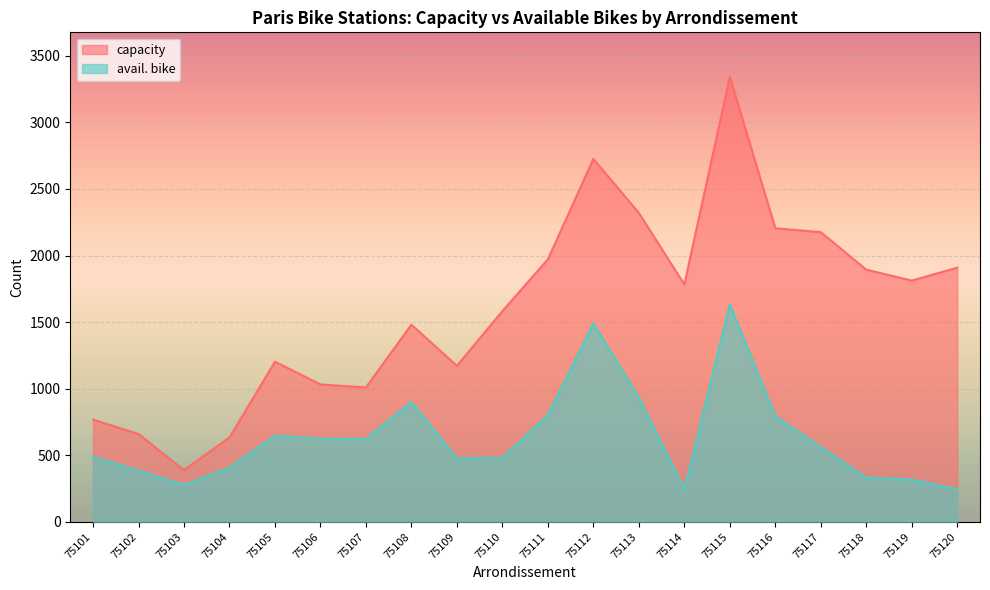

Reading left to right, list all the values displayed in this chart.

capacity: 75101=768	75102=660	75103=389	75104=634	75105=1203	75106=1032	75107=1010	75108=1481	75109=1172	75110=1583	75111=1972	75112=2726	75113=2320	75114=1783	75115=3342	75116=2205	75117=2176	75118=1894	75119=1812	75120=1909
avail. bike: 75101=488	75102=385	75103=278	75104=407	75105=648	75106=624	75107=622	75108=900	75109=477	75110=481	75111=804	75112=1490	75113=934	75114=243	75115=1632	75116=795	75117=560	75118=332	75119=318	75120=244